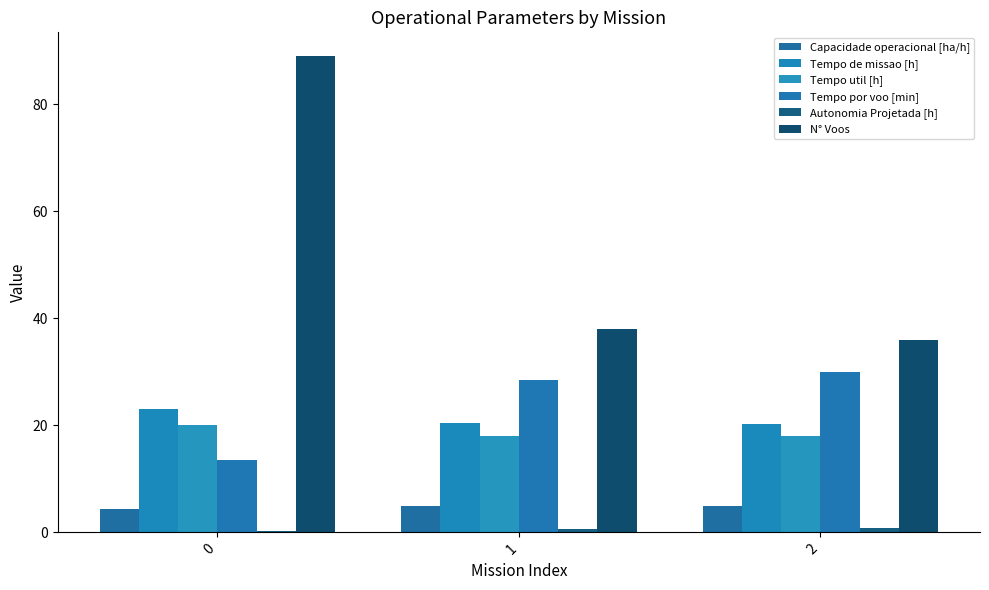

How many data points does each series have?

3